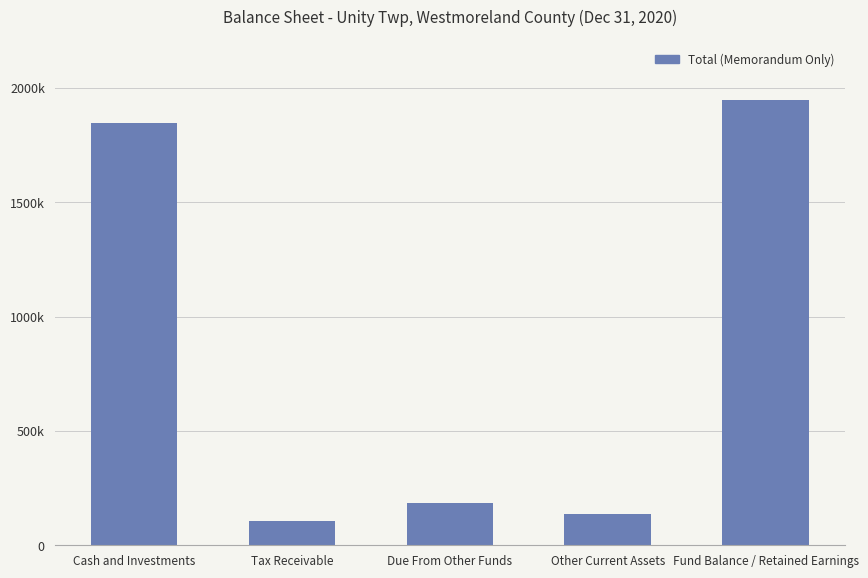

What is the minimum value shown in the chart?

106853